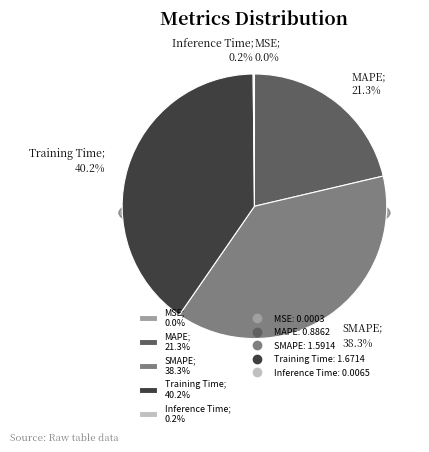

Is it true that MSE is 0% of the pie?

True